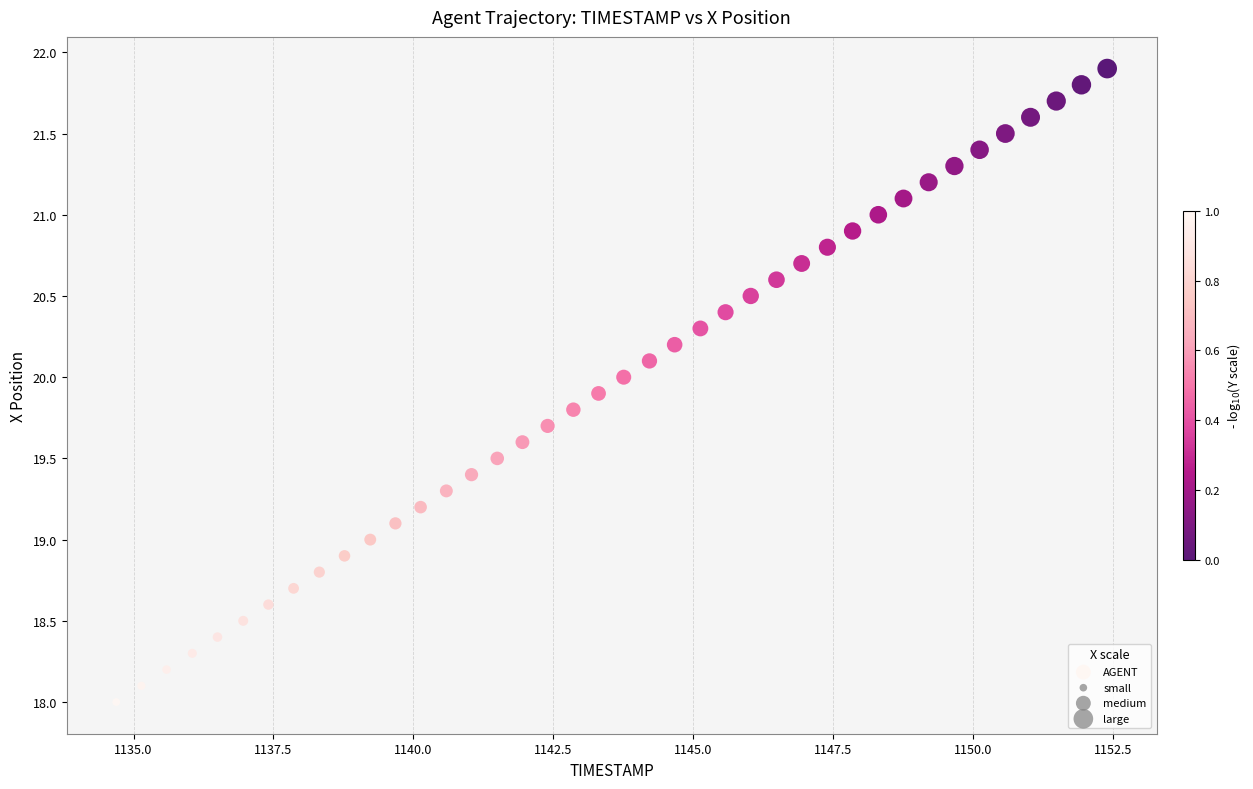

What is the range of Y values (max minus min)?

3.9